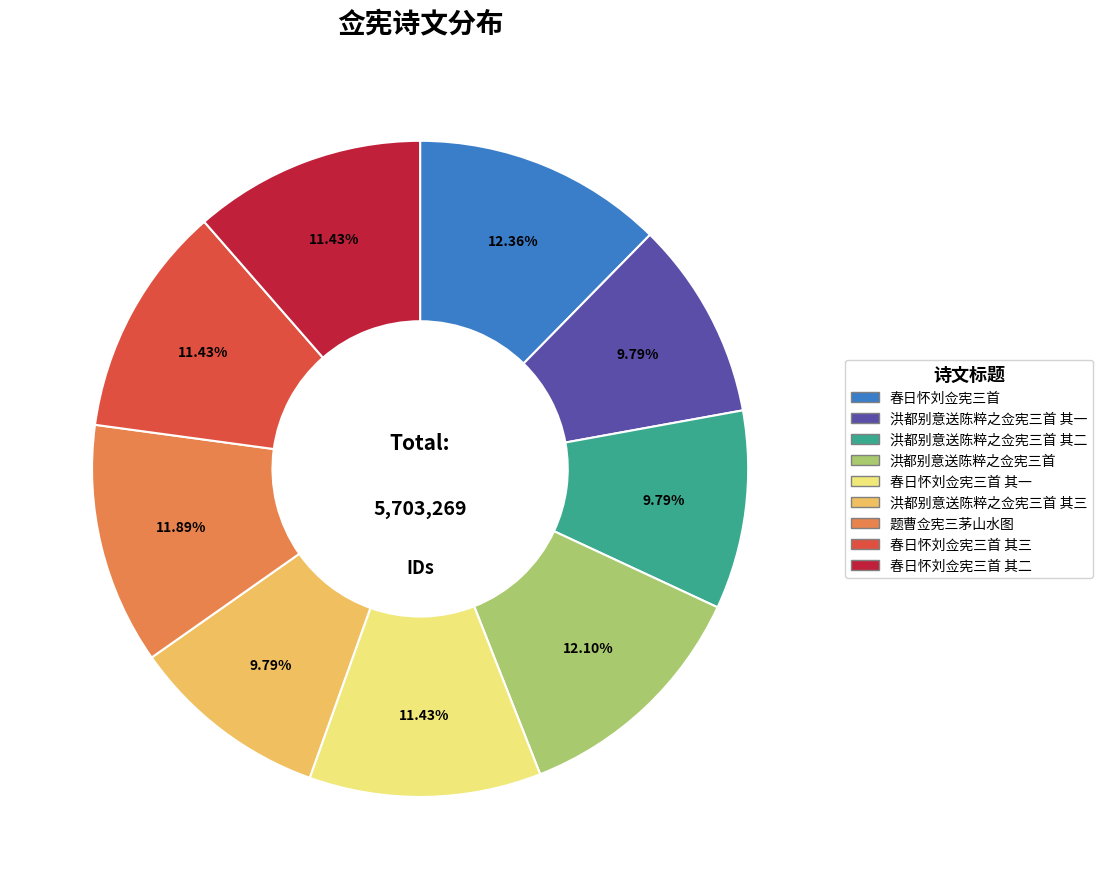

Is there a majority slice in this chart?

No